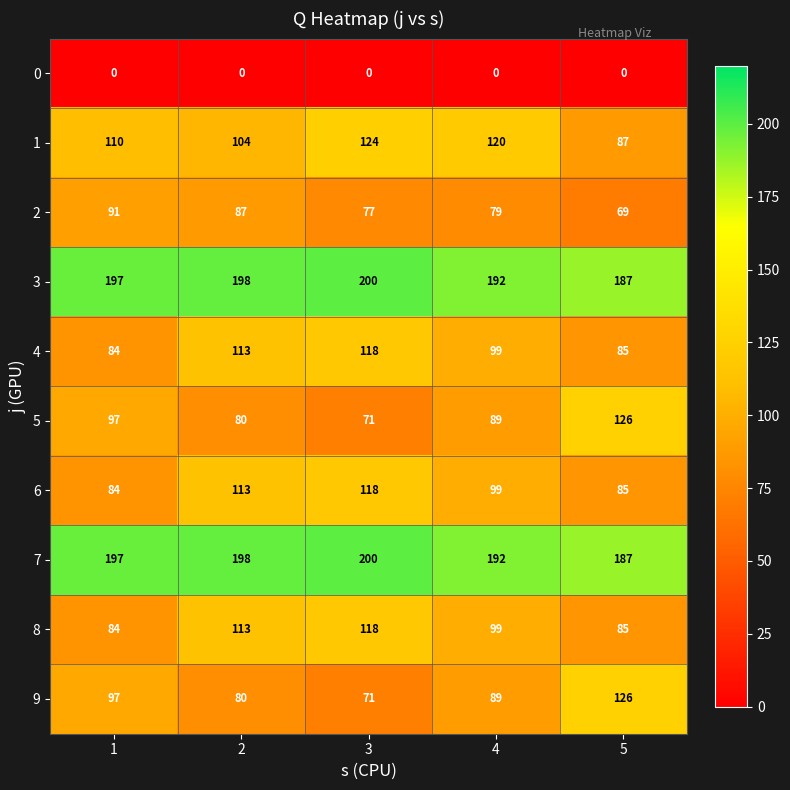

What is the average value of the 4 series?

100